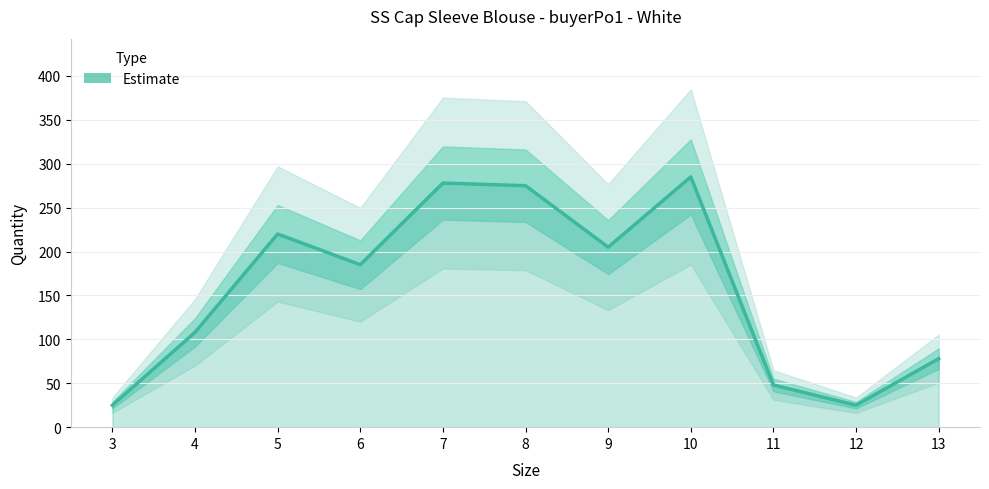

Where does the data first go above 185?

5